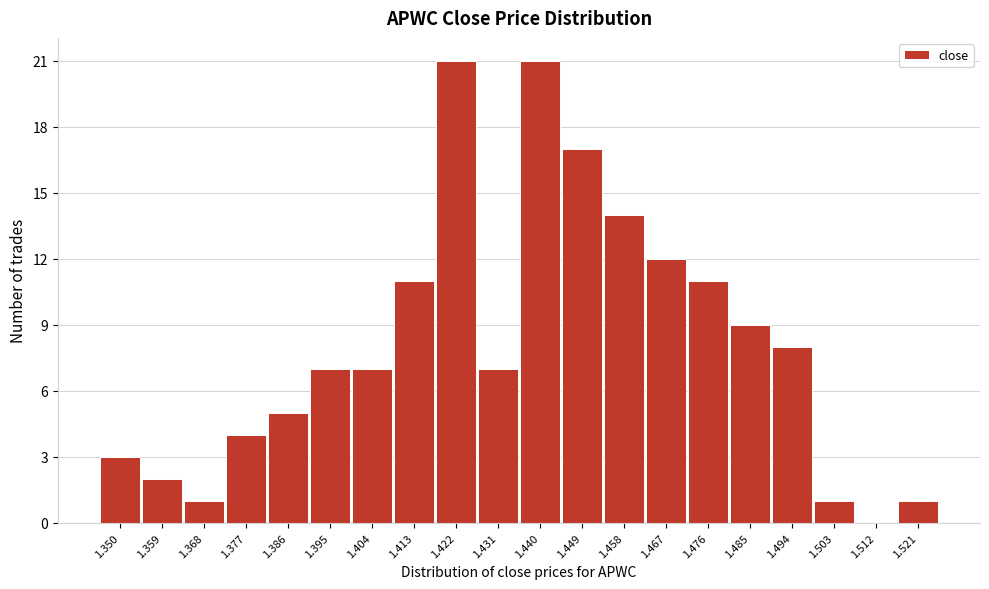

Reading right to left, extract all data points from this chart.

1.521=1	1.512=0	1.503=1	1.494=8	1.485=9	1.476=11	1.467=12	1.458=14	1.449=17	1.440=21	1.431=7	1.422=21	1.413=11	1.404=7	1.395=7	1.386=5	1.377=4	1.368=1	1.359=2	1.350=3